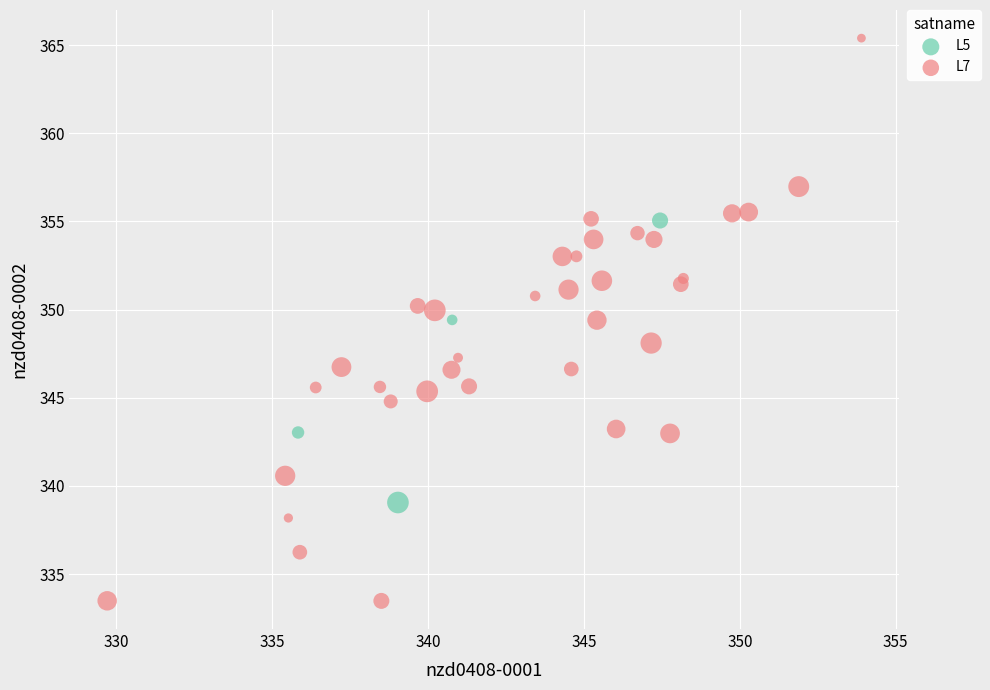

Which series has the largest Y range (max minus min)?

L7